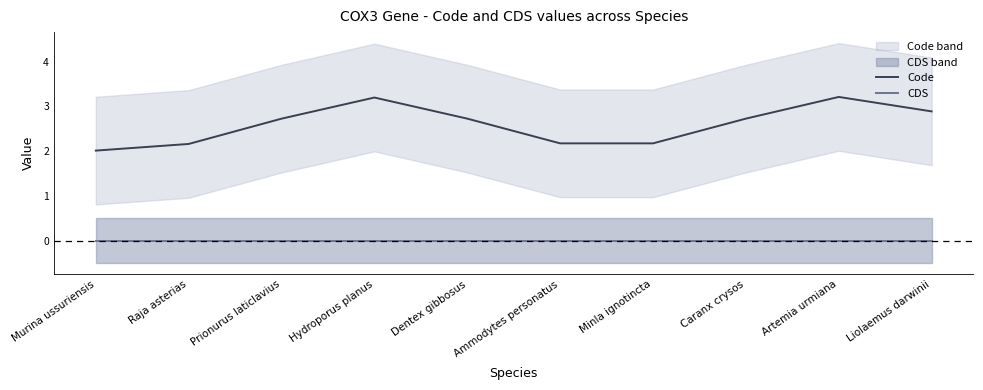

True or false: CDS and Code cross at least once.

False